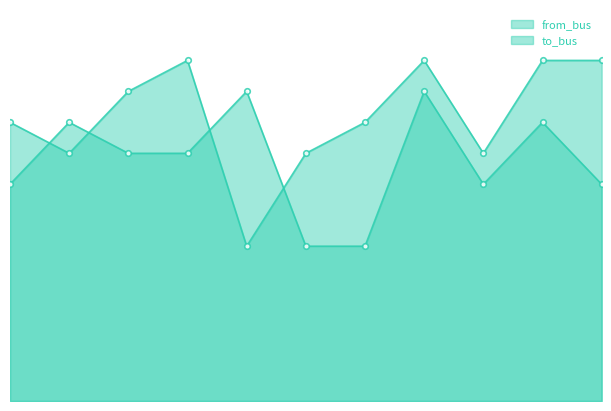

Does the chart have visible grid lines?

No